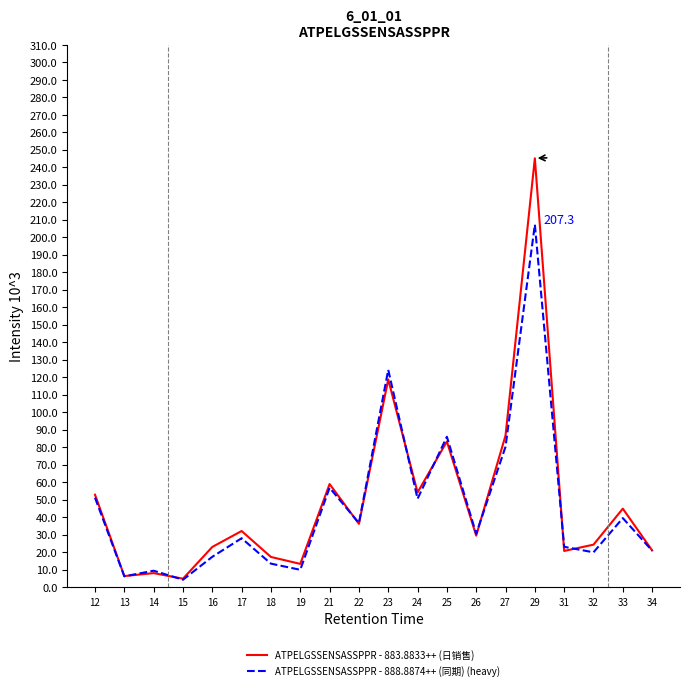

List the series in order of their peak value, lowest first.

ATPELGSSENSASSPPR - 888.8874++ (同期) (heavy), ATPELGSSENSASSPPR - 883.8833++ (日销售)